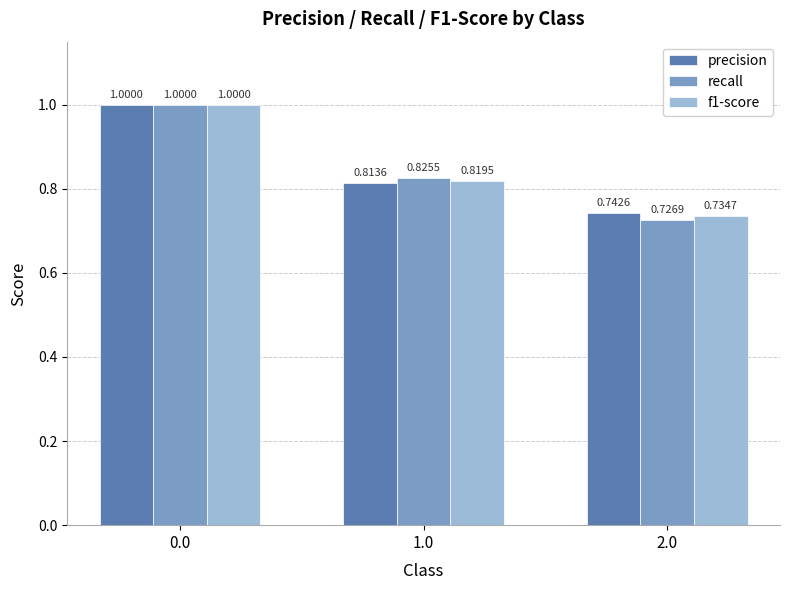

Which label corresponds to the smallest value in the chart?

2.0